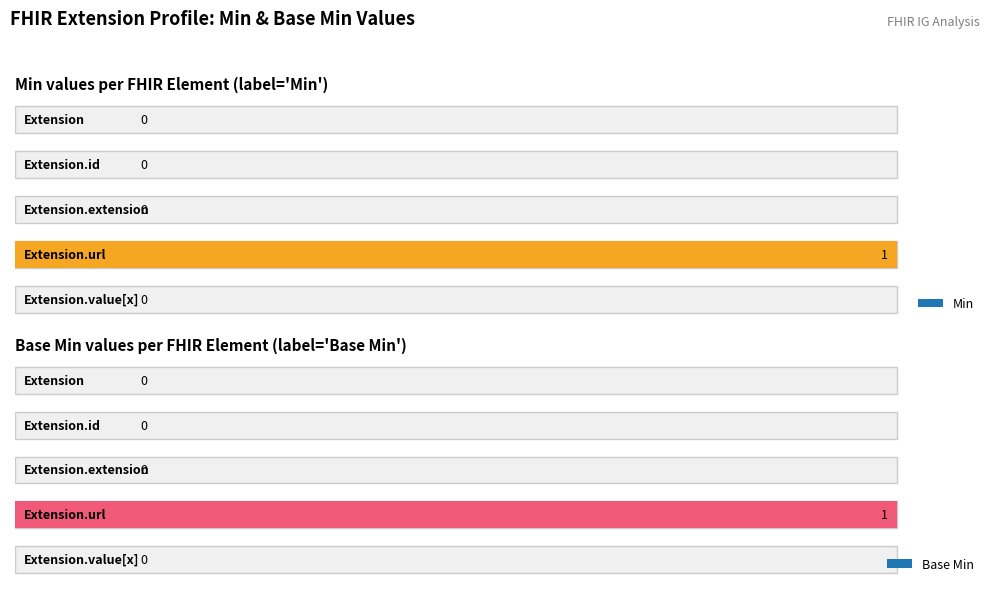

What is the difference between the maximum and second lowest values in the Min series?

1